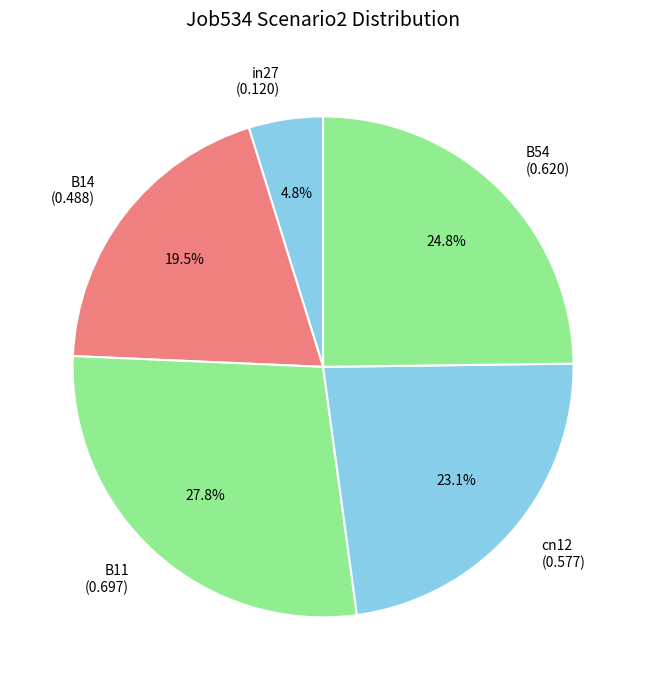

Is the sum of B54 and cn12 greater than half?

No